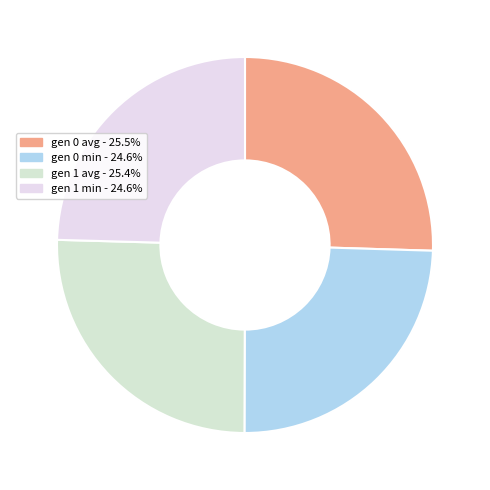

Rank the categories by value from highest to lowest.

gen 0 avg, gen 1 avg, gen 0 min, gen 1 min